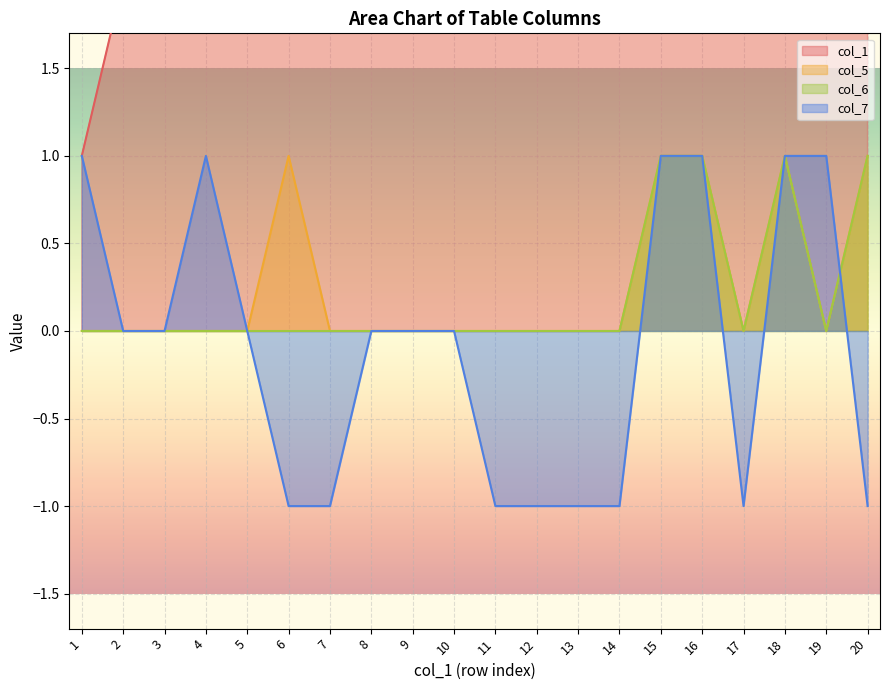

In col_6, how many points are higher than both neighbors (excluding endpoints)?

1